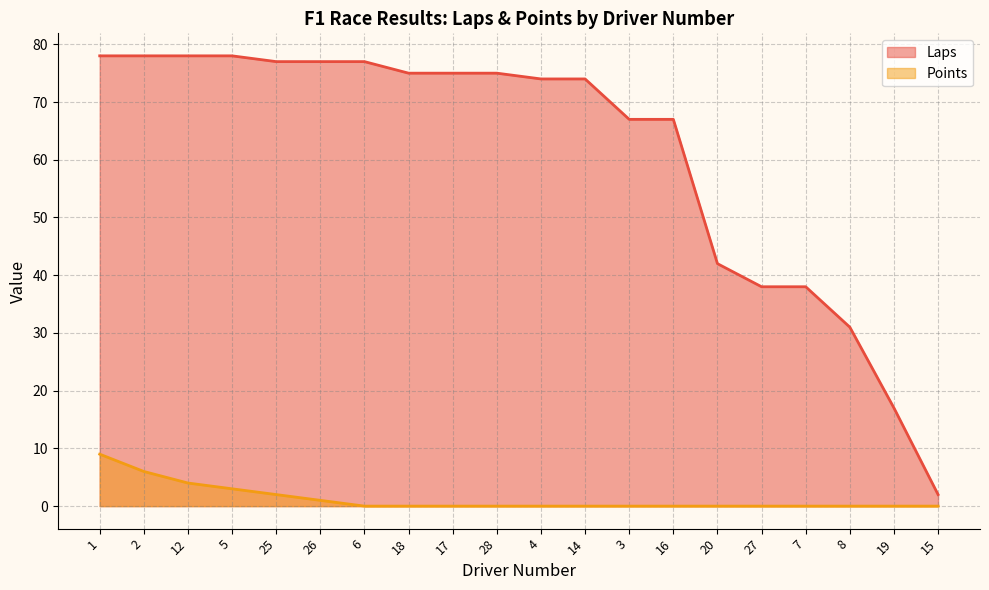

Reading left to right, what are all the values shown in this chart?

Laps: 1=78	2=78	12=78	5=78	25=77	26=77	6=77	18=75	17=75	28=75	4=74	14=74	3=67	16=67	20=42	27=38	7=38	8=31	19=17	15=2
Points: 1=9	2=6	12=4	5=3	25=2	26=1	6=0	18=0	17=0	28=0	4=0	14=0	3=0	16=0	20=0	27=0	7=0	8=0	19=0	15=0